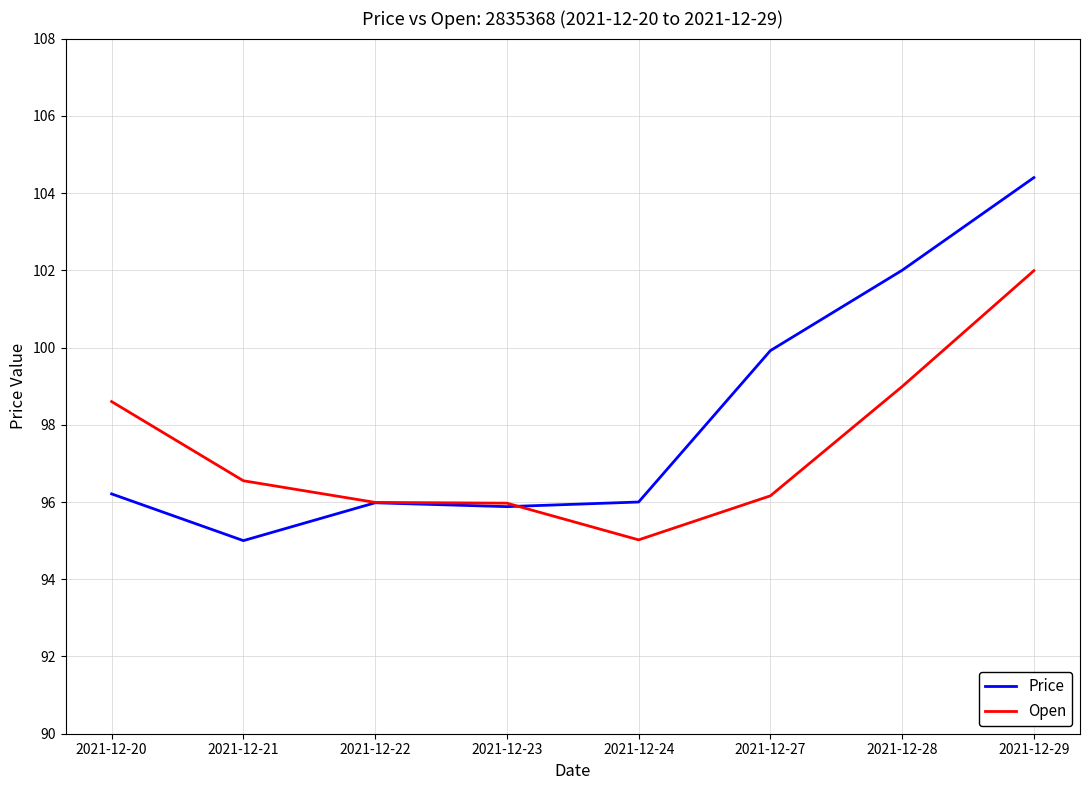

What are all the series names shown in the legend?

Price, Open